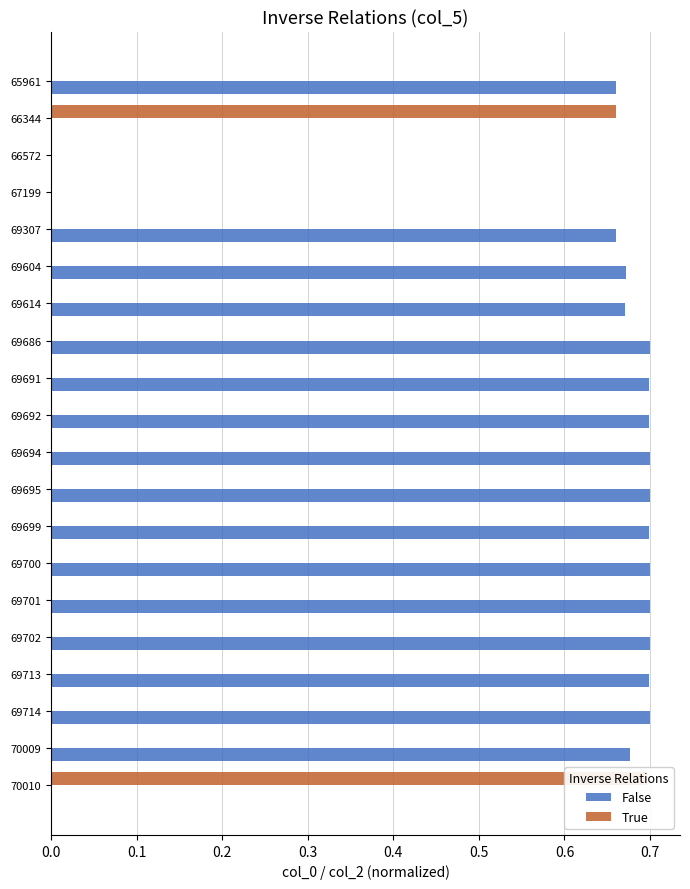

Count the number of data series in this chart.

2